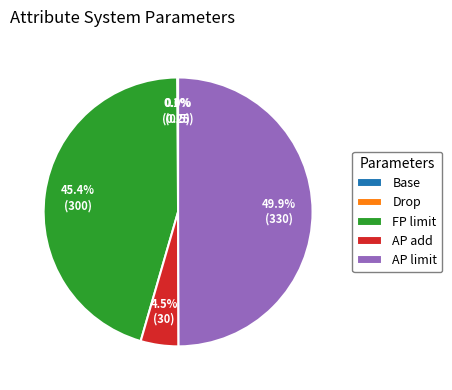

What is the total percentage of AP limit and AP add?

54.5%